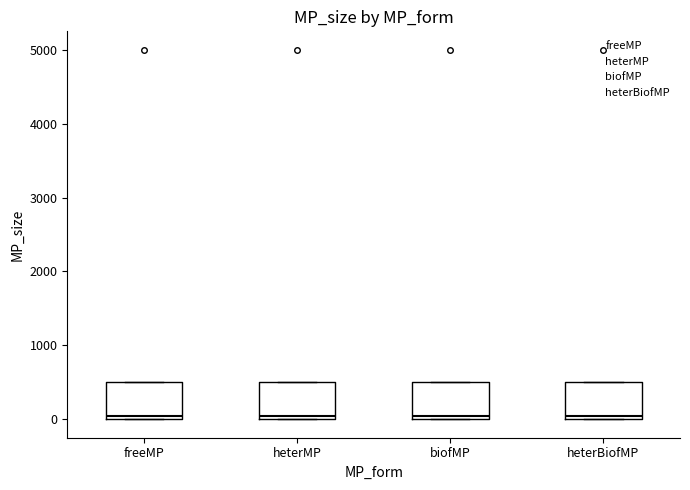

Reading left to right, read every box against the y-axis: the position of its median line, the range the box covers, and the ends of its whiskers. The values are not printed on the chart, so give them approximately, as read against the axis.

freeMP: median 100, box 0 to 500, whiskers 0 to 500
heterMP: median 100, box 0 to 500, whiskers 0 to 500
biofMP: median 100, box 0 to 500, whiskers 0 to 500
heterBiofMP: median 100, box 0 to 500, whiskers 0 to 500